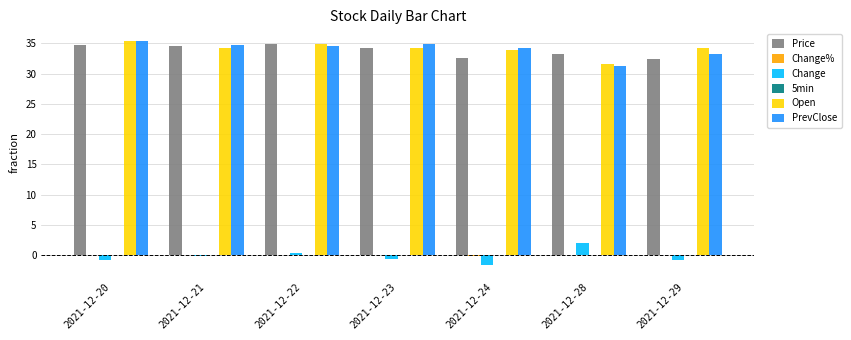

The Change series shows -0.7 at 2021-12-23. True or false?

True